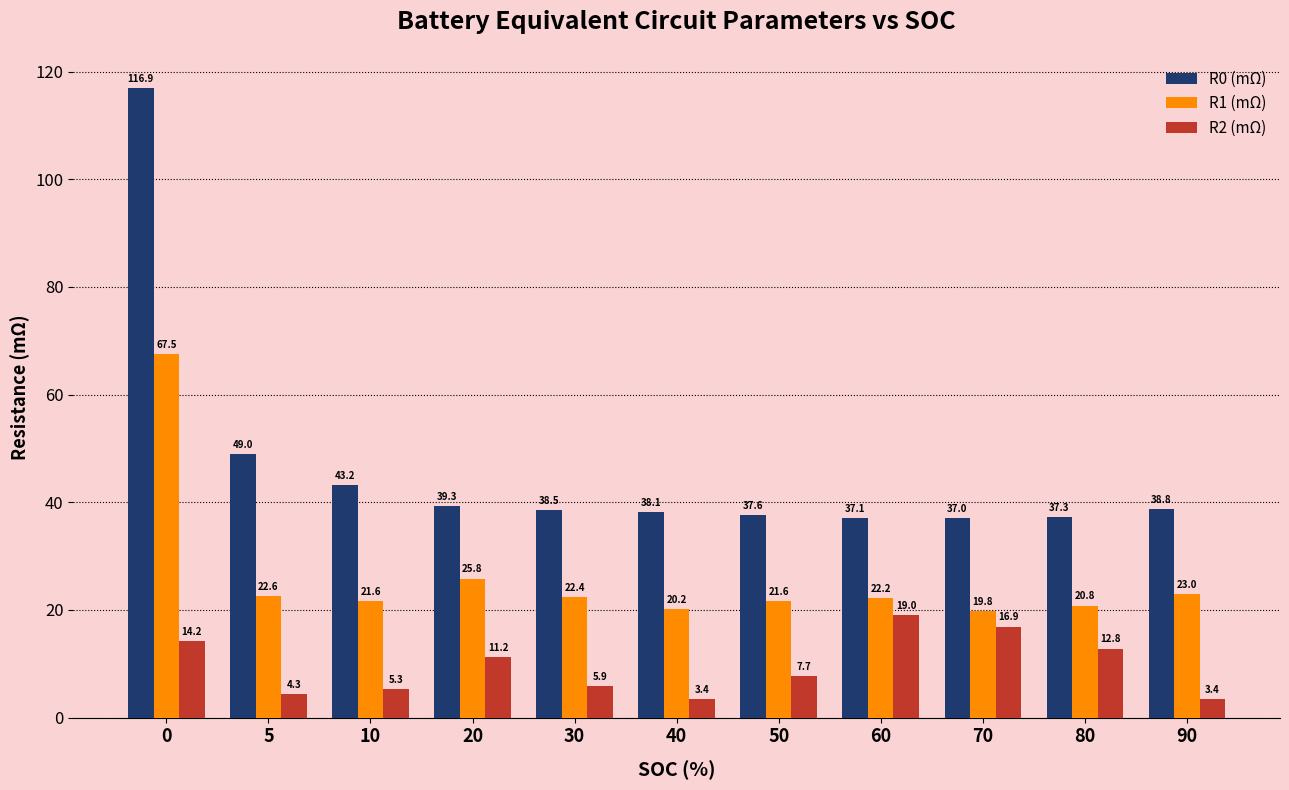

Rank the categories by R0 (mΩ) value from lowest to highest.

70, 60, 80, 50, 40, 30, 90, 20, 10, 5, 0